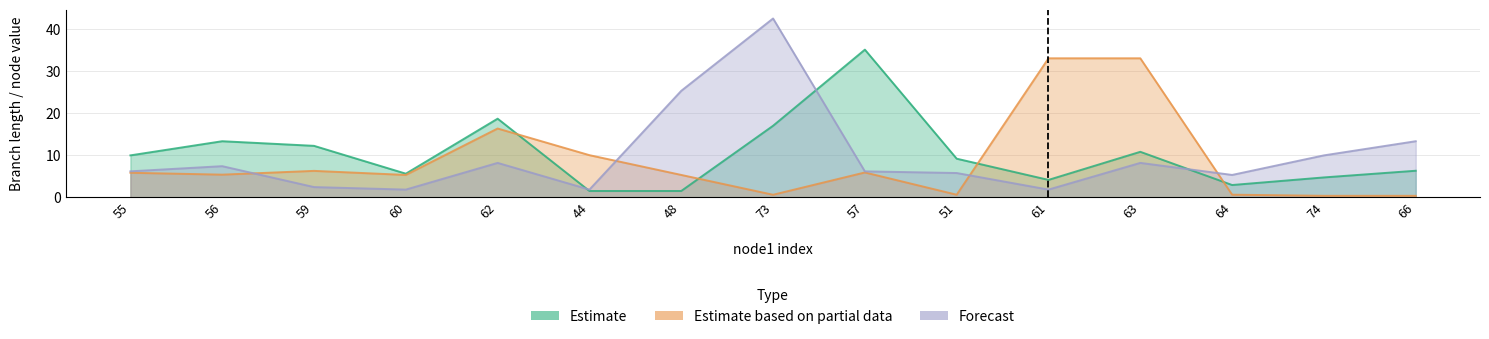

Between 66 and 57, which is larger?

57